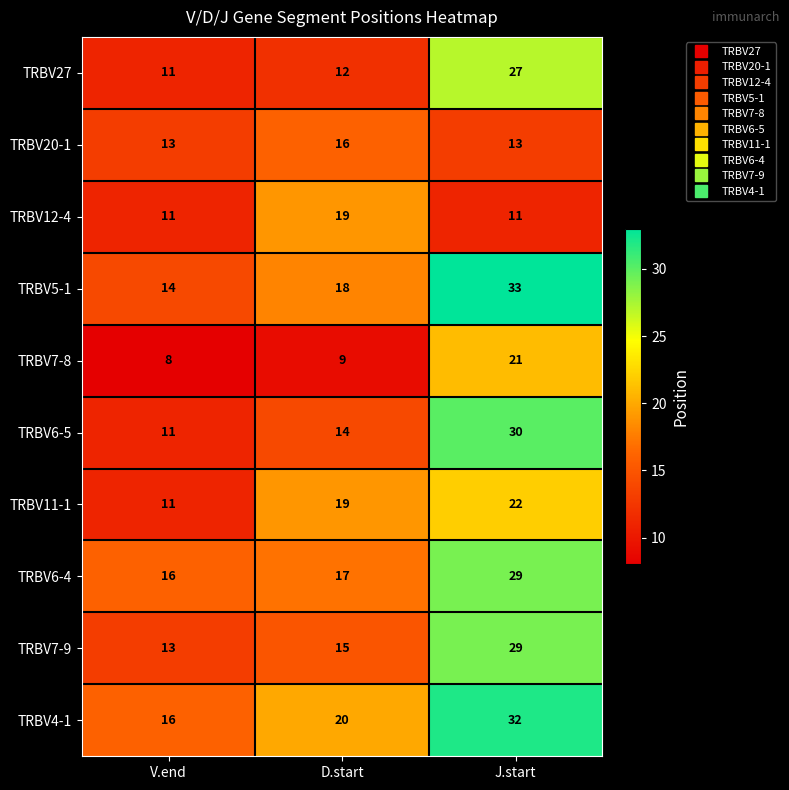

How many data points does each series have?

3